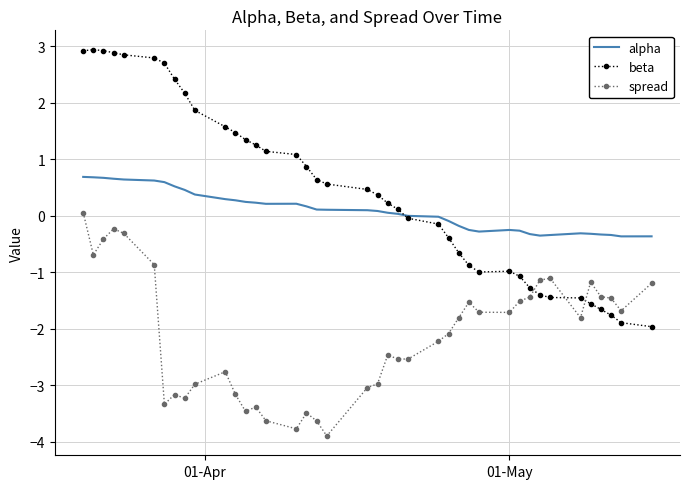

Rank the series by their maximum value, from lowest to highest.

spread, alpha, beta